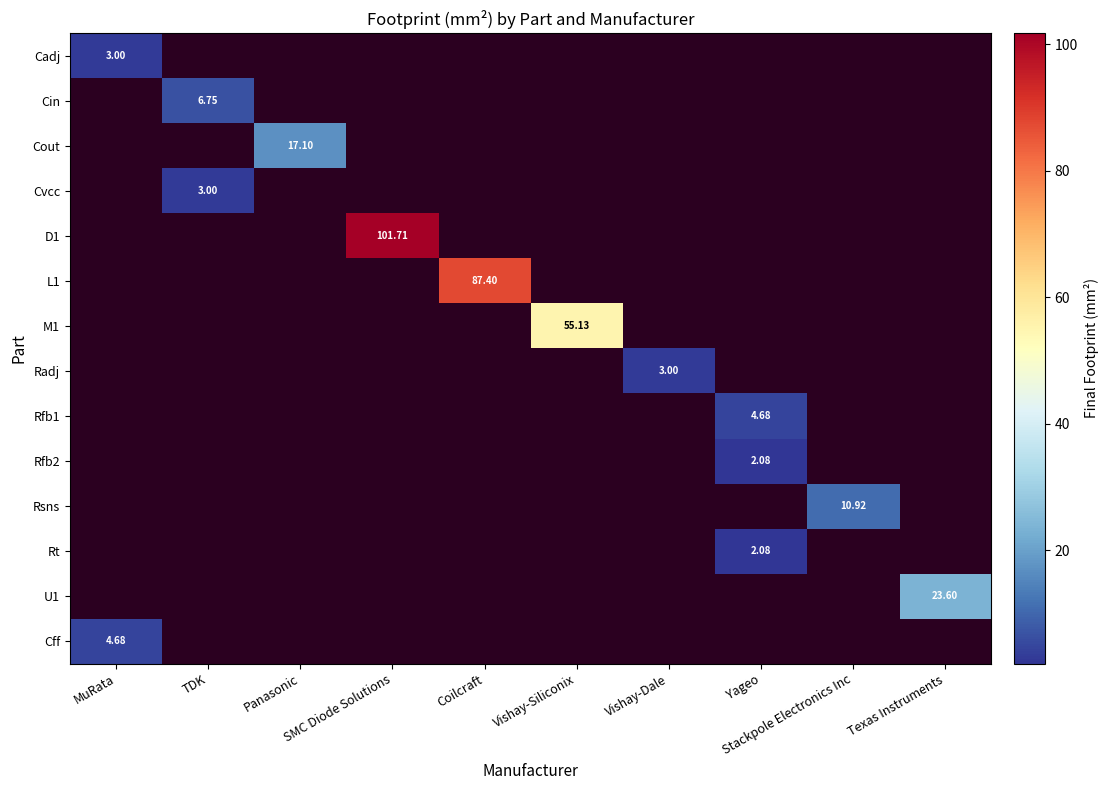

Which has a higher value, Yageo or Texas Instruments?

Texas Instruments